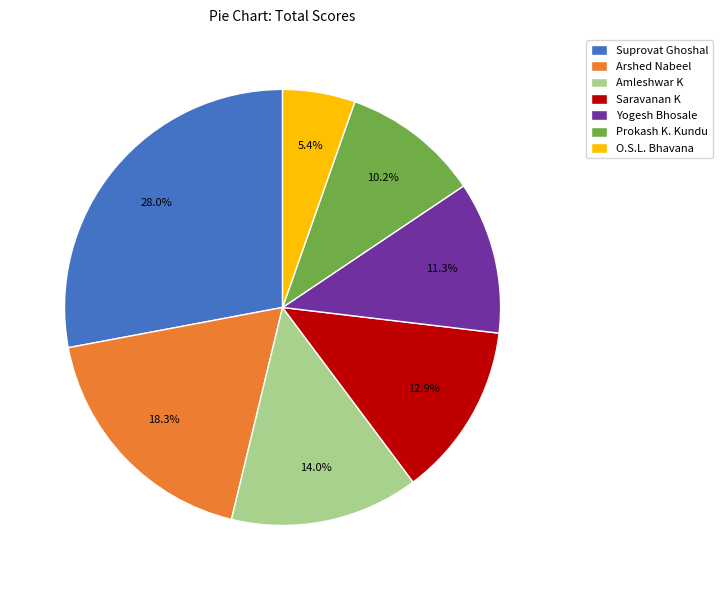

Rank the categories by value from lowest to highest.

O.S.L. Bhavana, Prokash K. Kundu, Yogesh Bhosale, Saravanan K, Amleshwar K, Arshed Nabeel, Suprovat Ghoshal